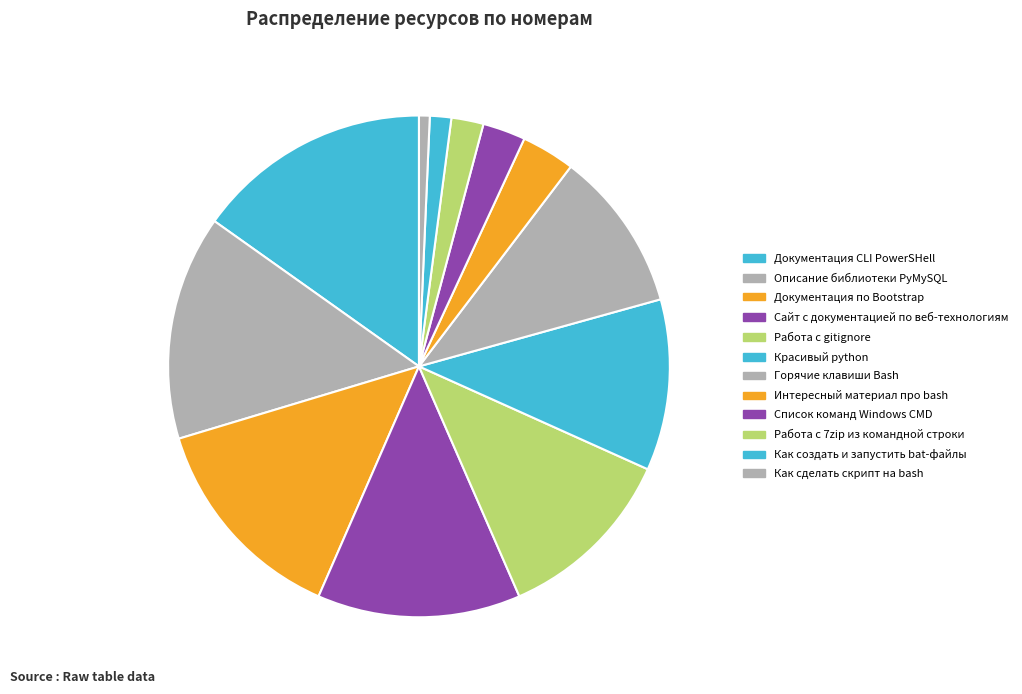

To the nearest percent, what portion does Интересный материал про bash represent?

3%